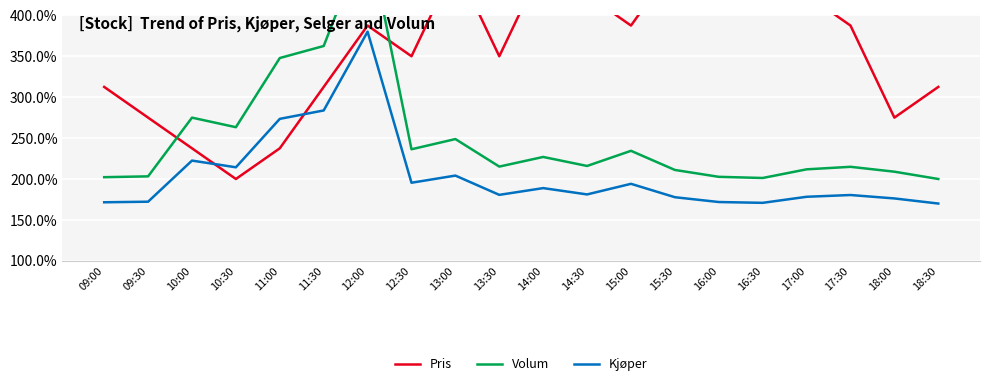

Which series ends up on top after the final intersection of Kjøper and Pris?

Pris